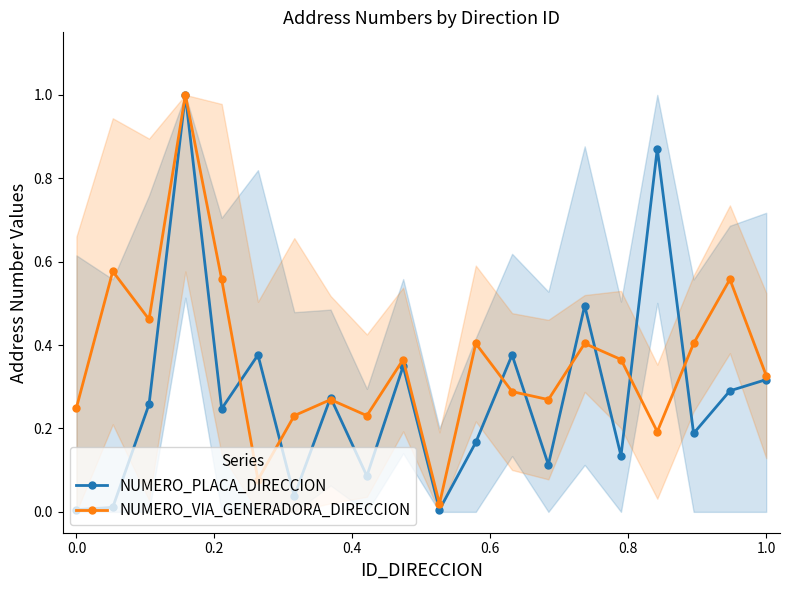

In NUMERO_PLACA_DIRECCION, how many points are higher than both neighbors (excluding endpoints)?

7